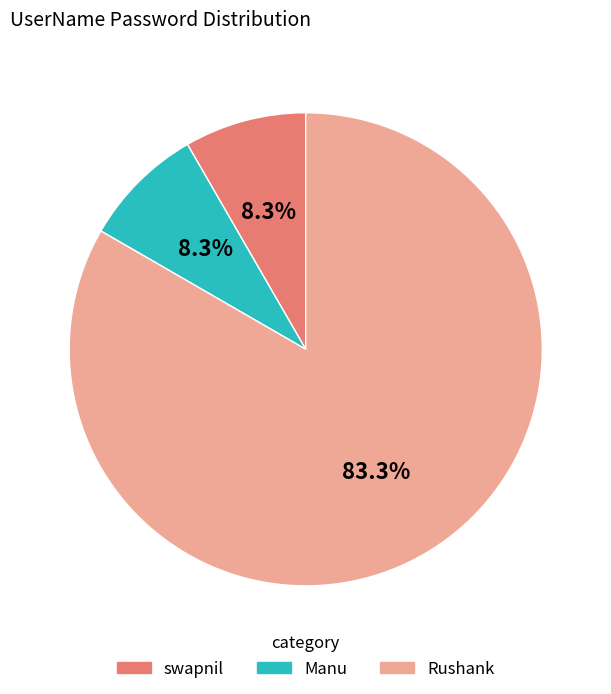

What is the largest slice in the pie chart?

Rushank